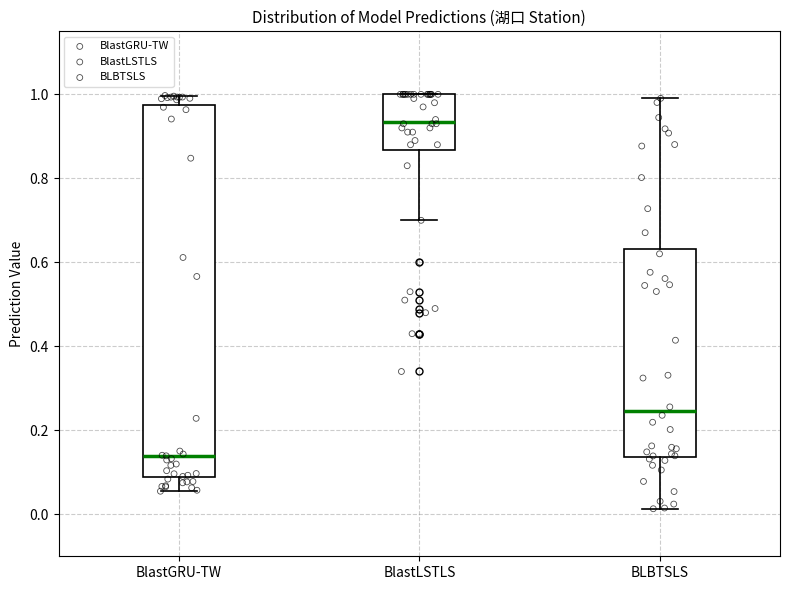

Which box is the tallest, from its lower edge to its upper edge?

BlastGRU-TW